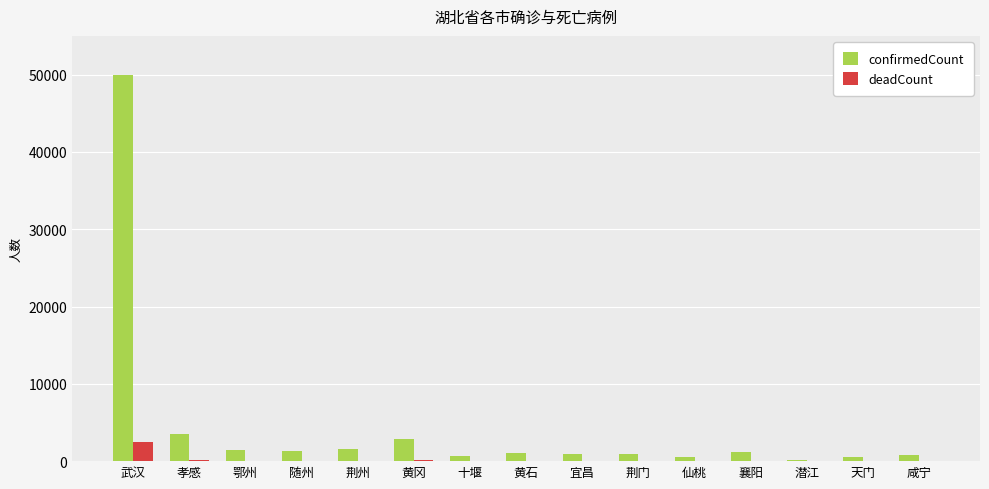

At which label is confirmedCount closest to 25100?

孝感